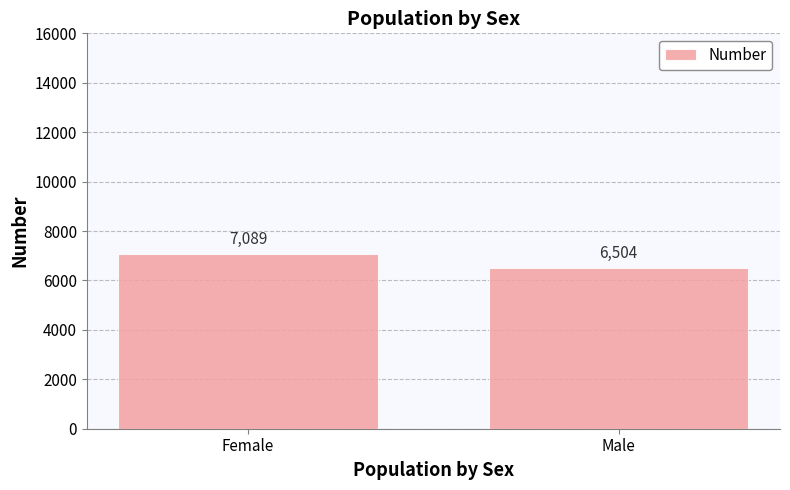

Rank the categories by value from lowest to highest.

Male, Female